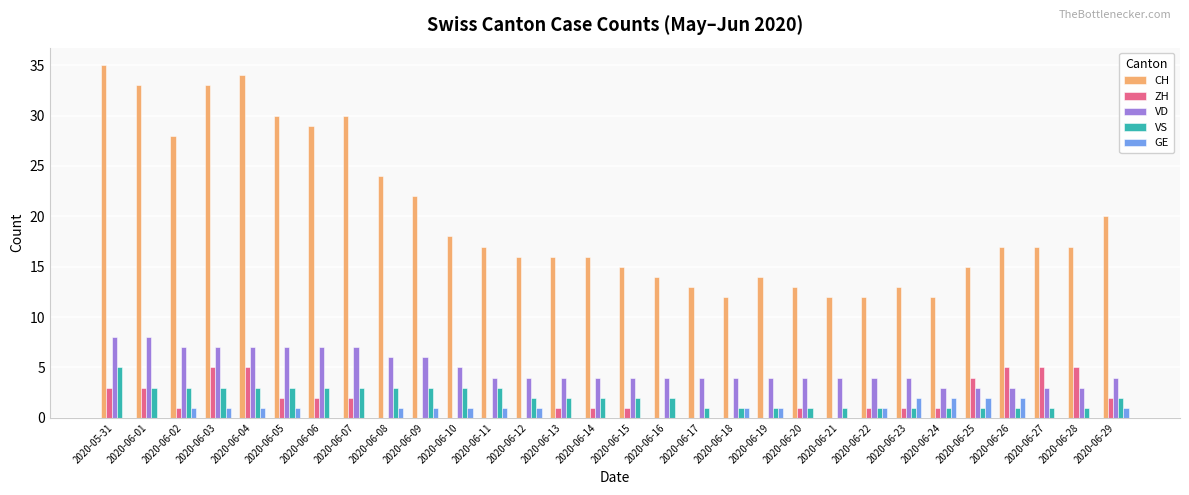

Which series changed the most between 2020-06-11 and 2020-06-16?

CH